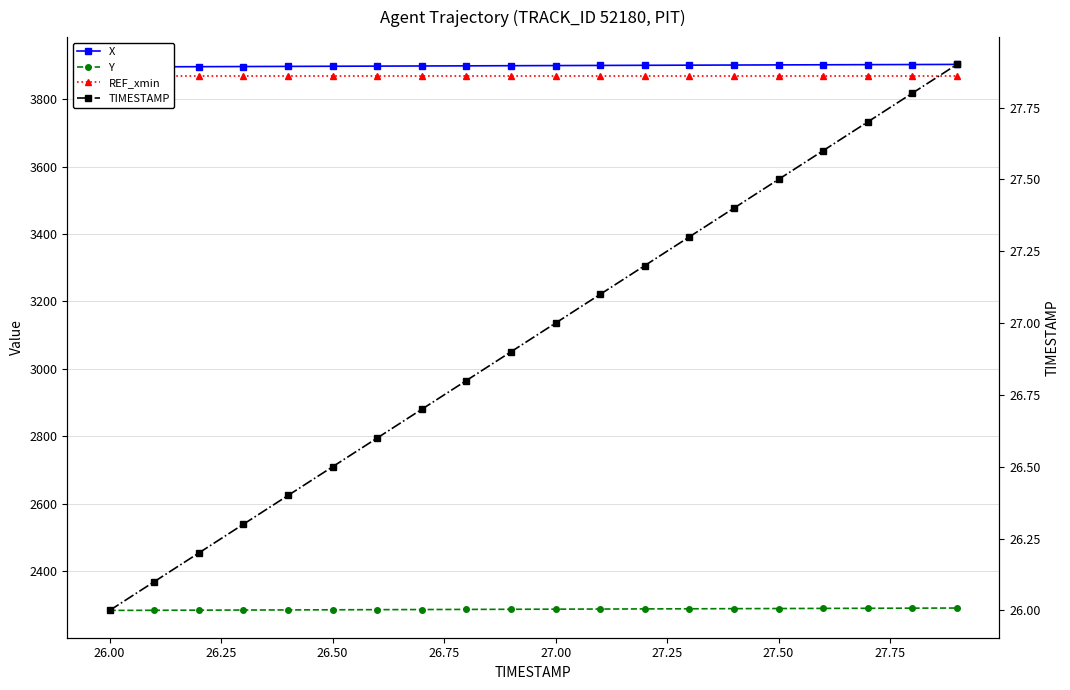

What is the greatest value displayed?

3903.7